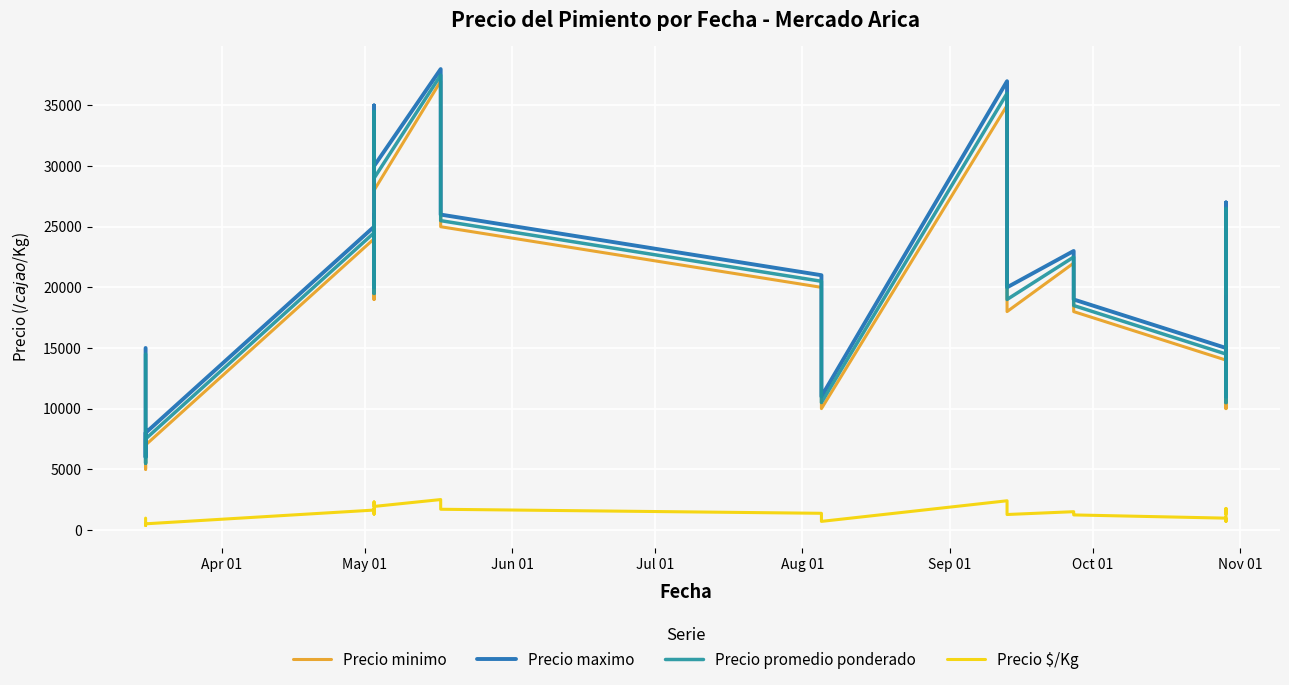

Which series has the widest spread of values?

Precio minimo